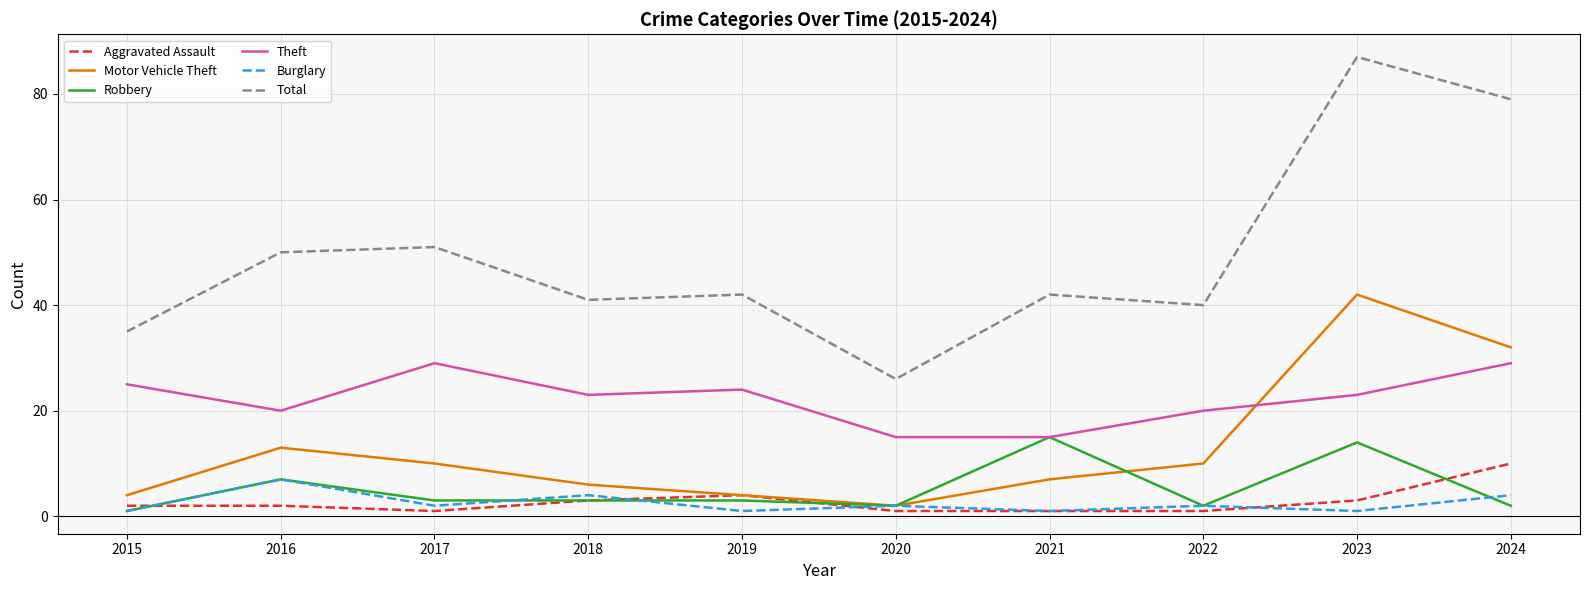

True or false: Robbery and Total intersect in this chart.

False